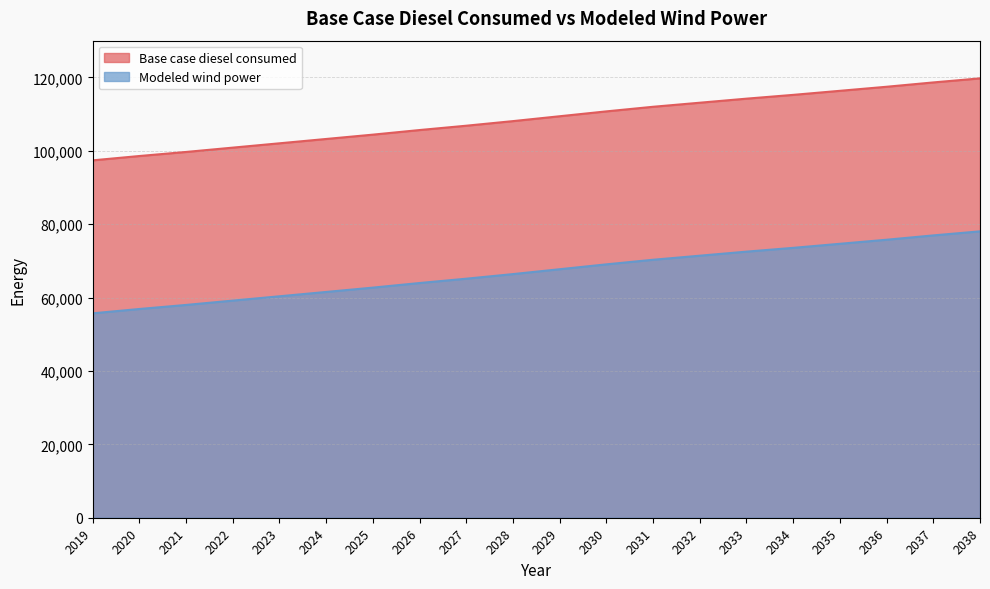

True or false: Base case diesel consumed and Modeled wind power intersect in this chart.

False